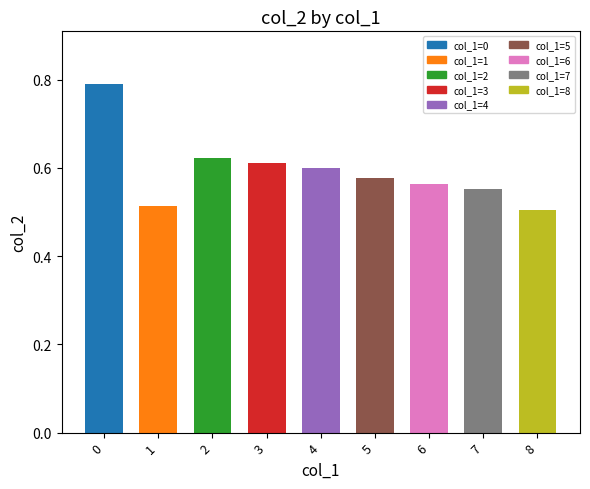

List the labels in order of value, smallest first.

8, 1, 7, 6, 5, 4, 3, 2, 0